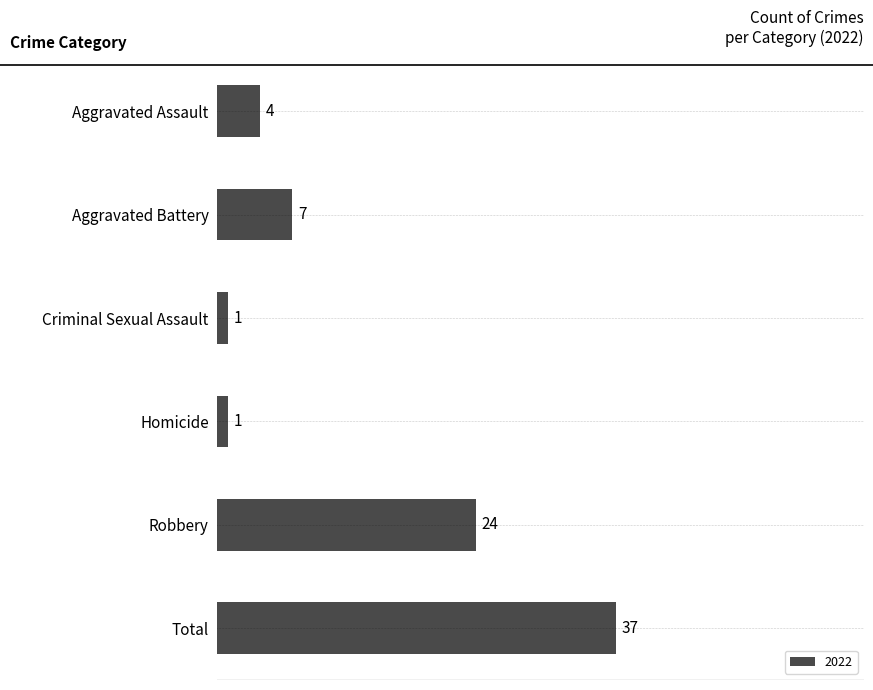

How many categories are shown in the chart?

6